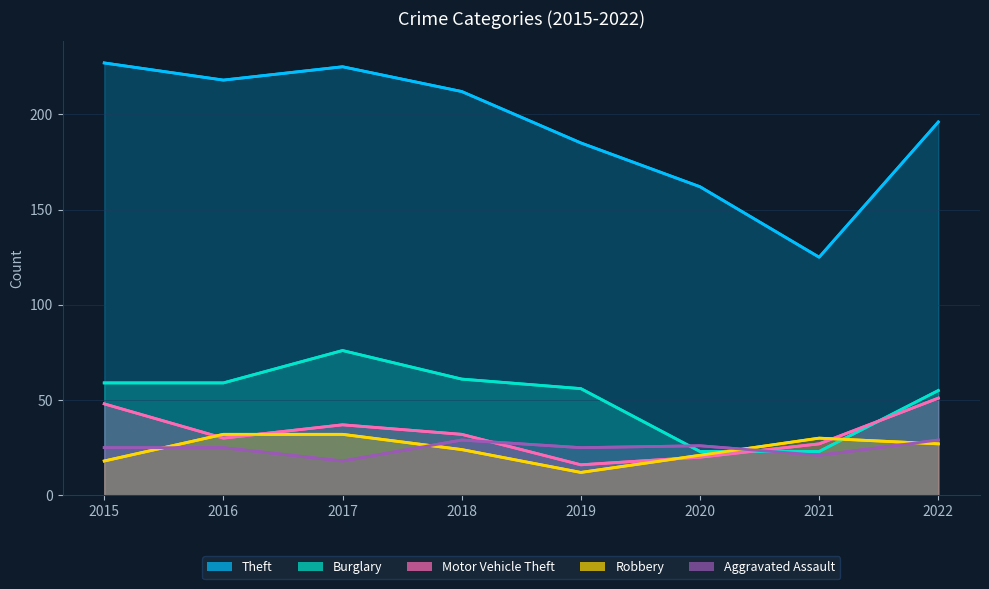

At which category does Burglary reach its first local peak?

2017